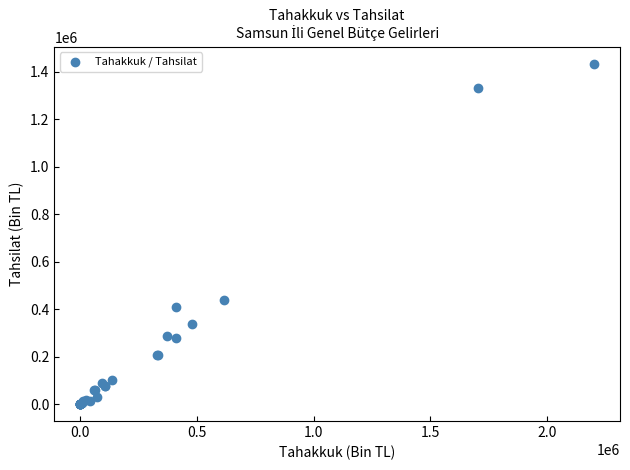

What Y value in the scatter plot is closest to 716429?

436474